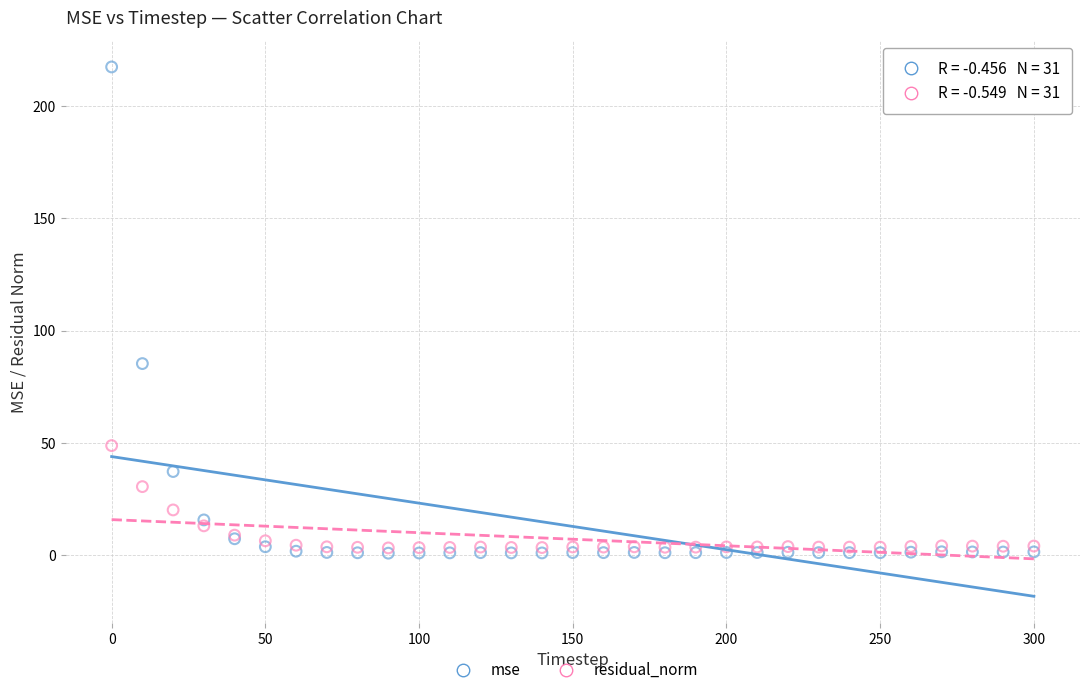

In the mse series, what Y value is closest to 109?

85.4